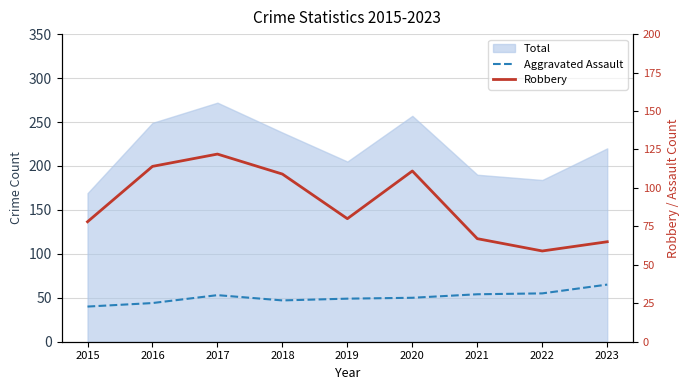

Which series has the largest total across all categories?

Robbery